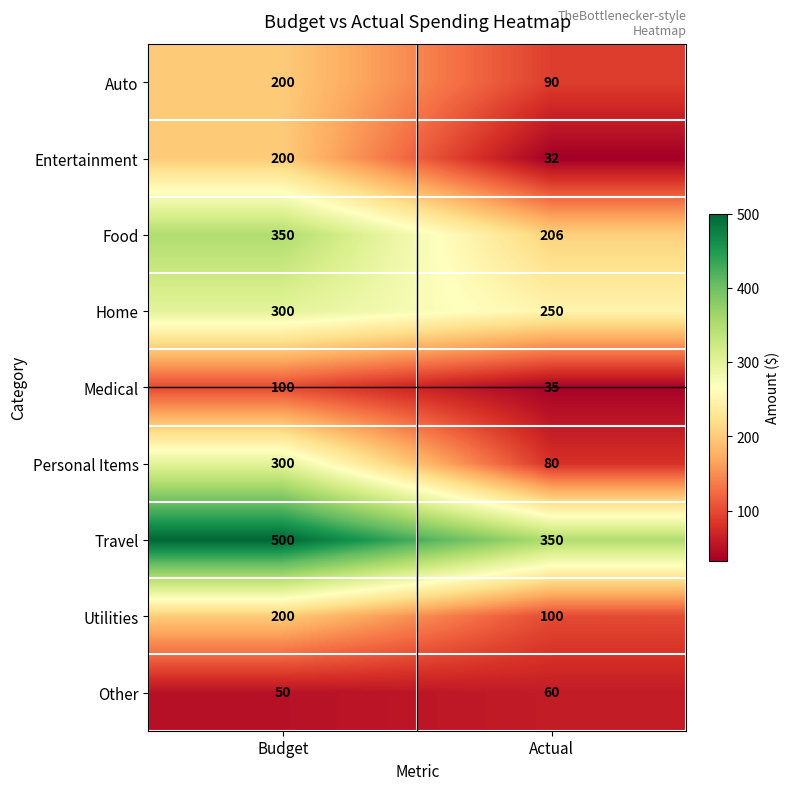

Rank the series at Actual from highest to lowest value.

Travel, Home, Food, Utilities, Auto, Personal Items, Other, Medical, Entertainment